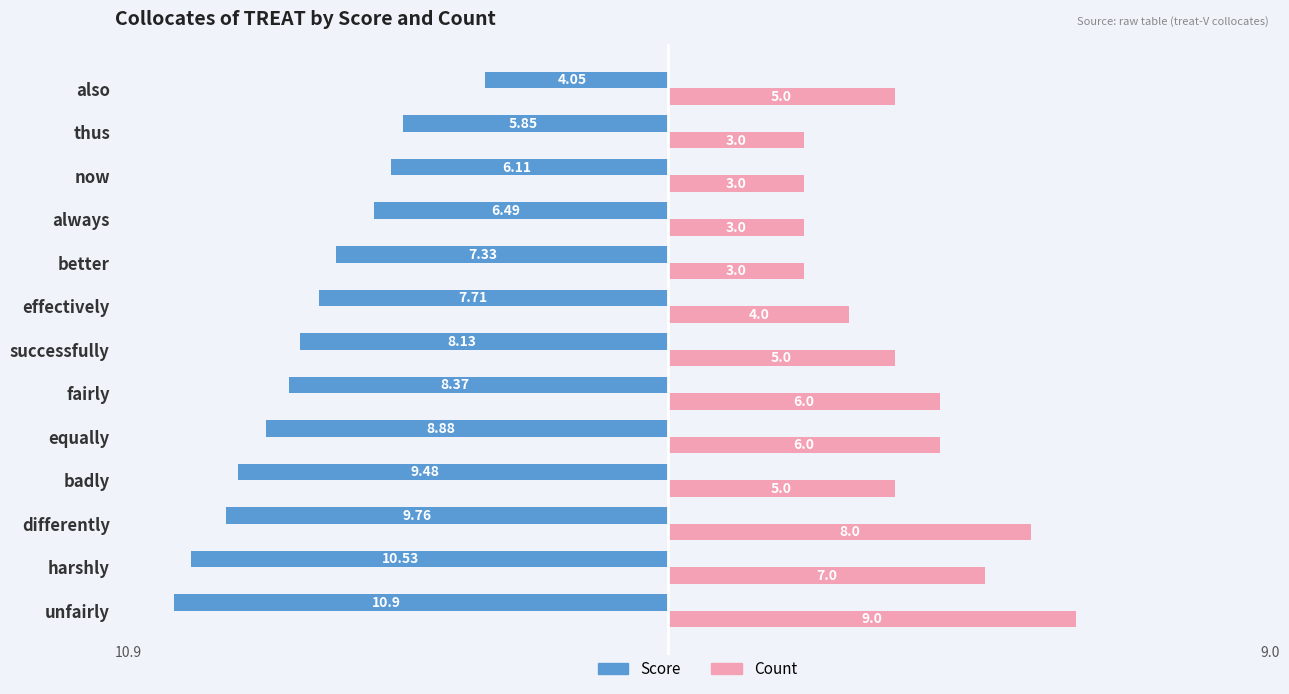

At which category is the sum across all series the highest?

also